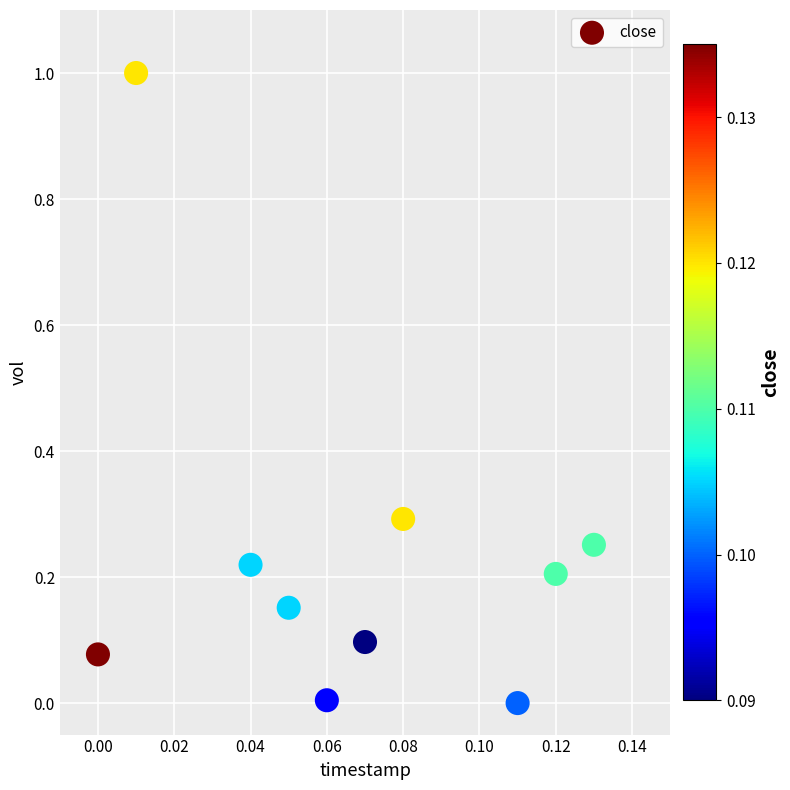

What is the range of Y values (max minus min)?

1.0